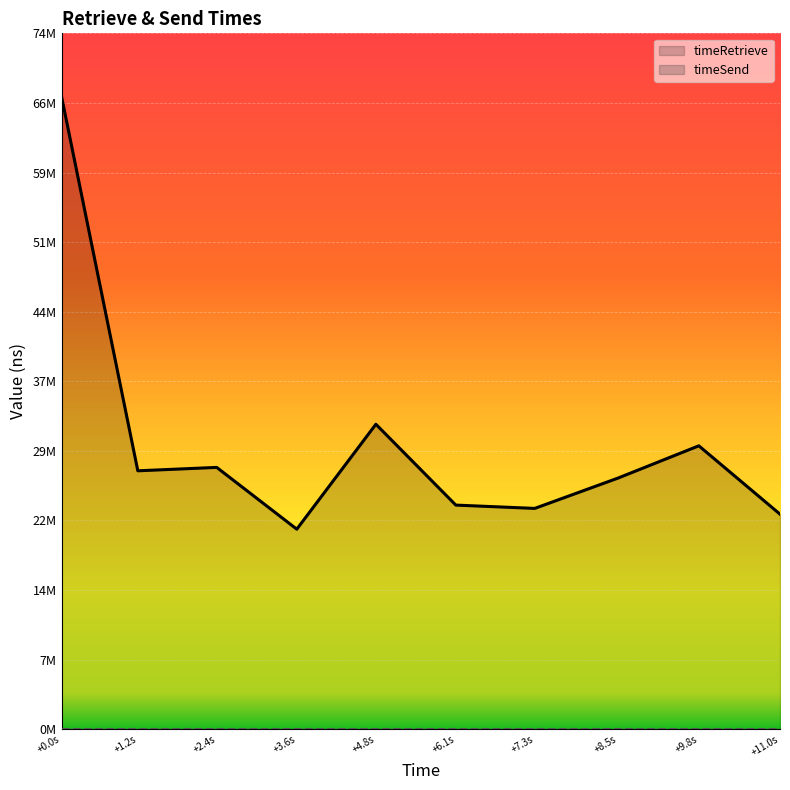

What is the difference between the maximum and minimum values?

46065816